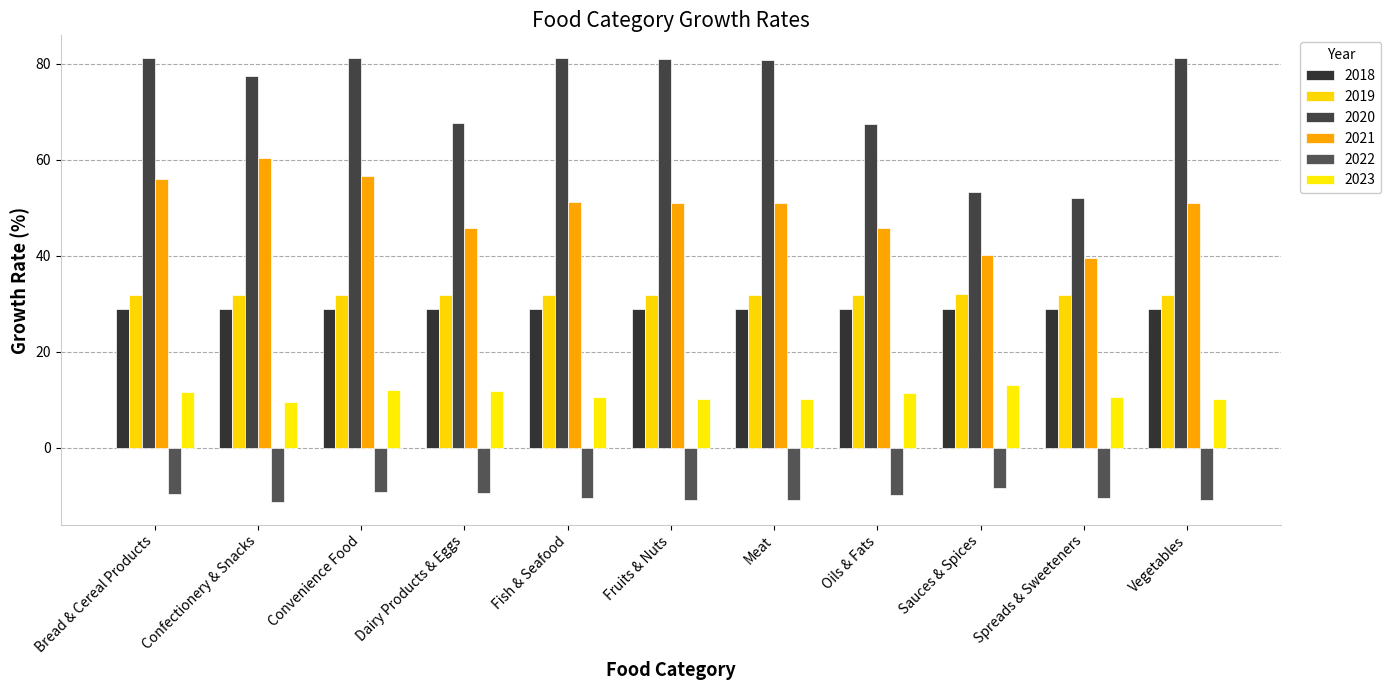

What is the label of the 5th bar from the left?

Fish & Seafood